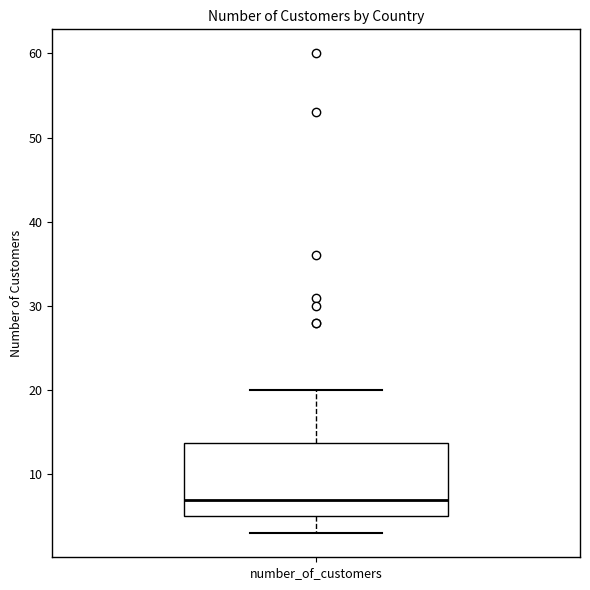

Read this box plot against the y-axis: the position of the median line, the range covered by the box, and the ends of both whiskers. The values are not printed on the chart, so give them approximately, as read against the axis.

median 7, box 5 to 14, whiskers 3 to 20